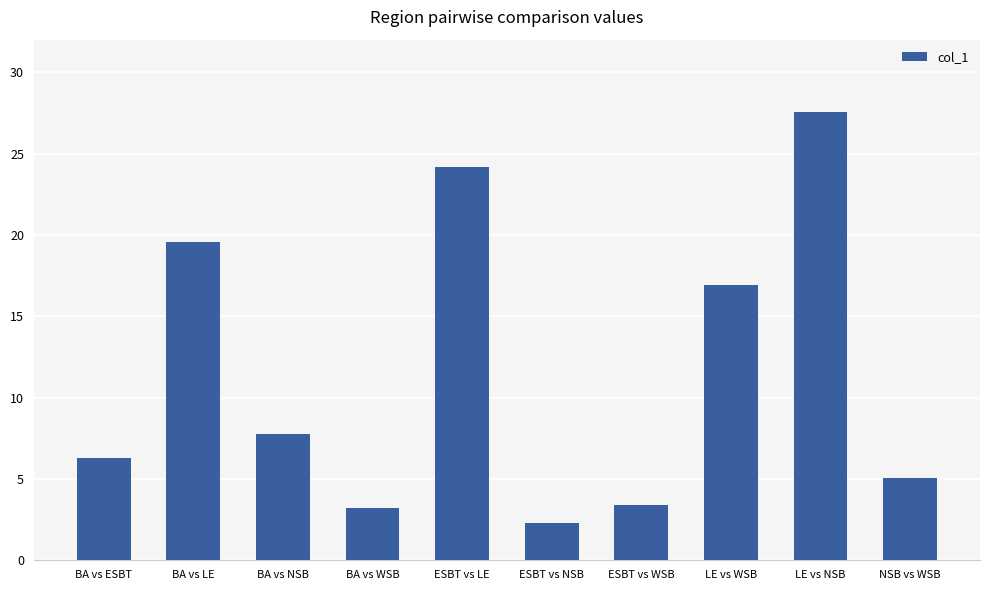

Where does the data first go above 7?

BA vs LE